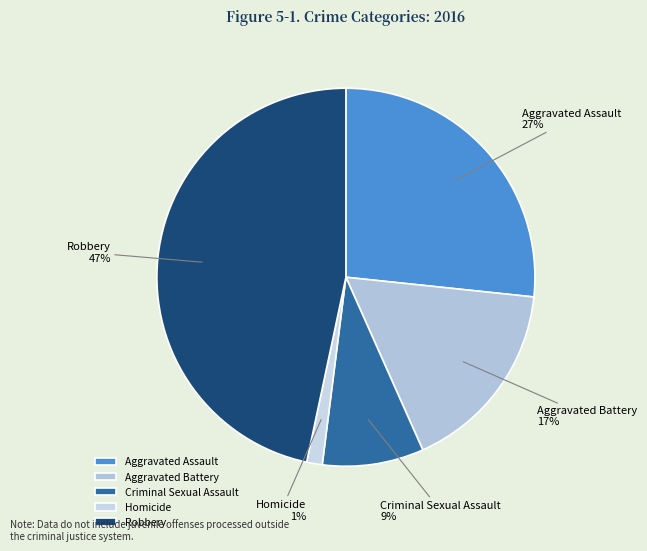

Approximately how many times larger is the value at Aggravated Assault compared to Aggravated Battery?

1.6